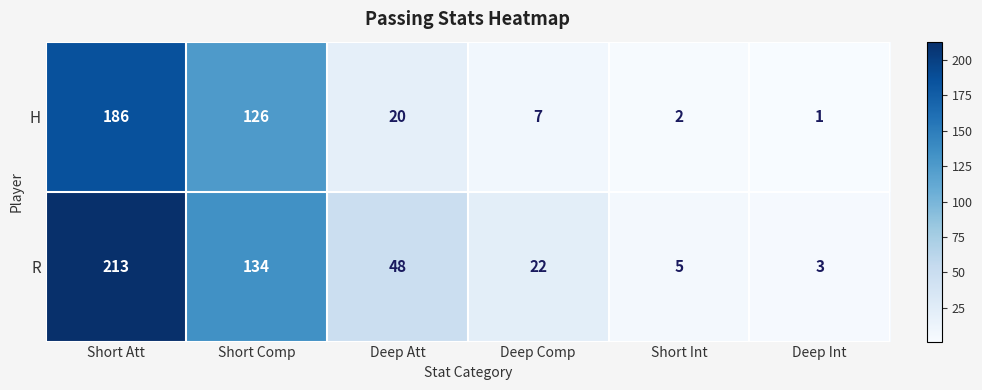

Between Deep Att and Deep Int, which series saw the biggest shift?

R